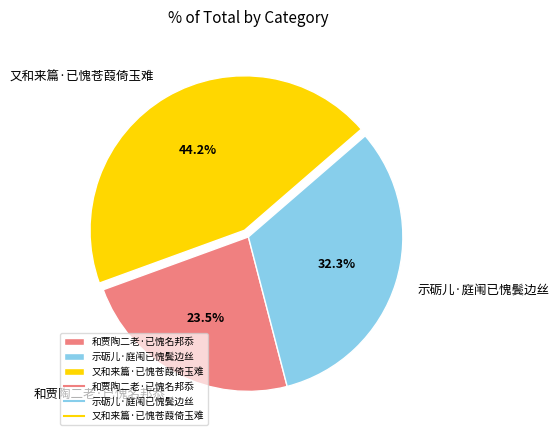

What is the ratio of the value at 又和来篇·已愧苍葭倚玉难 to the value at 和贾陶二老·已愧名邦忝?

1.9